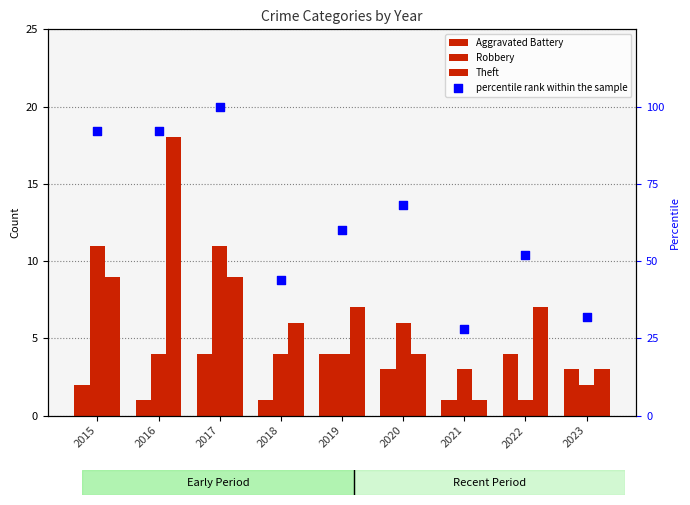

Which series reaches the maximum Y coordinate?

percentile rank within the sample